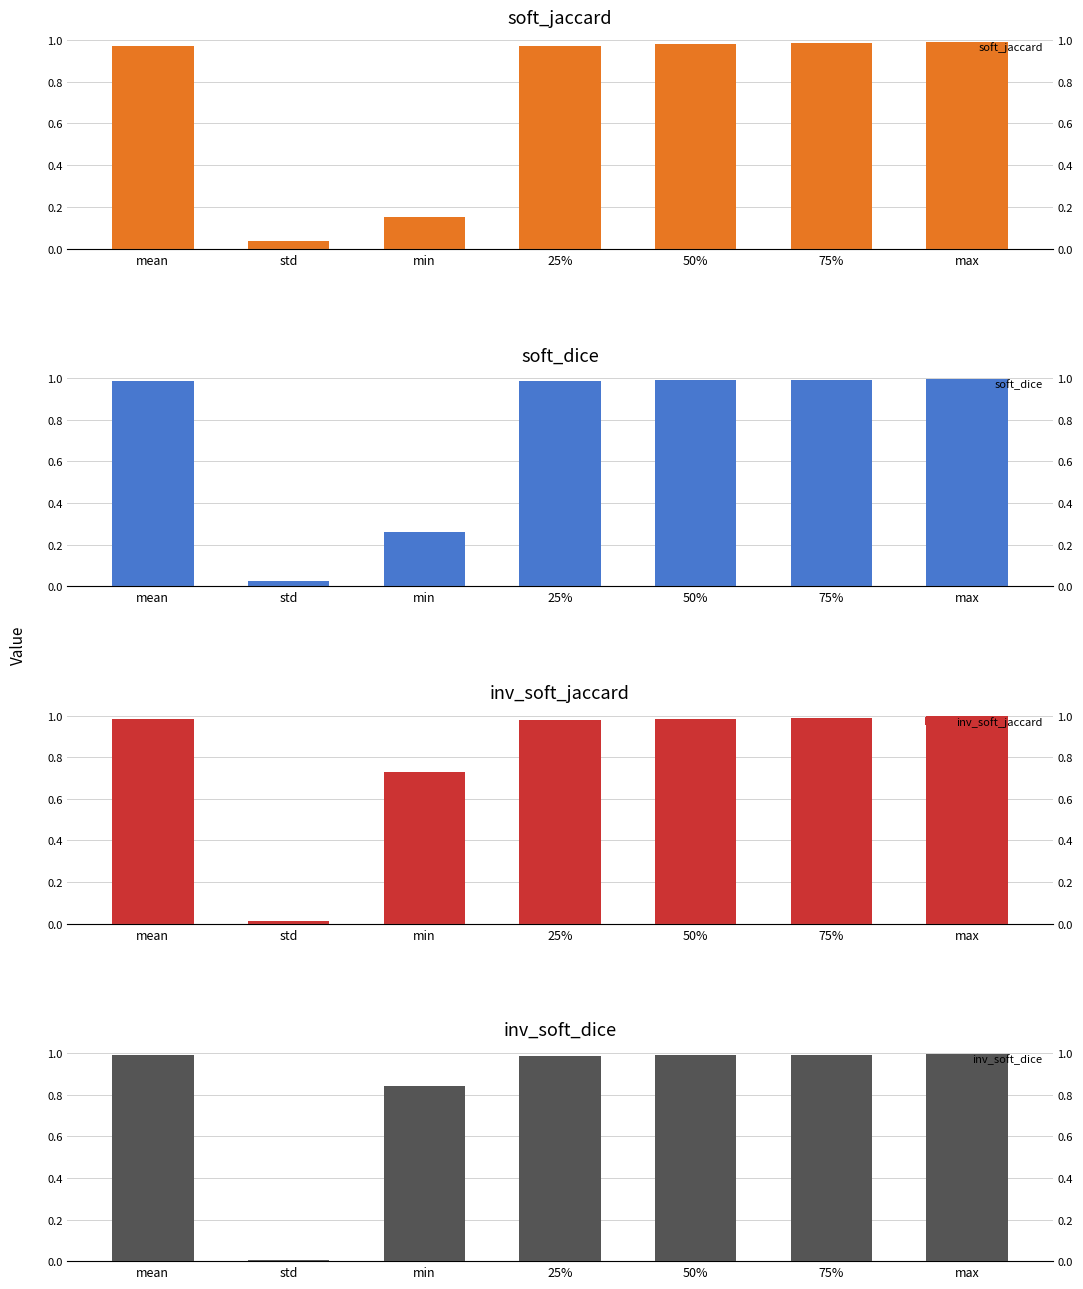

Reading left to right, transcribe all the data shown in this chart.

soft_jaccard: 1.0	0.0	0.2	1.0	1.0	1.0	1.0
soft_dice: 1.0	0.0	0.3	1.0	1.0	1.0	1.0
inv_soft_jaccard: 1.0	0.0	0.7	1.0	1.0	1.0	1.0
inv_soft_dice: 1.0	0.0	0.8	1.0	1.0	1.0	1.0